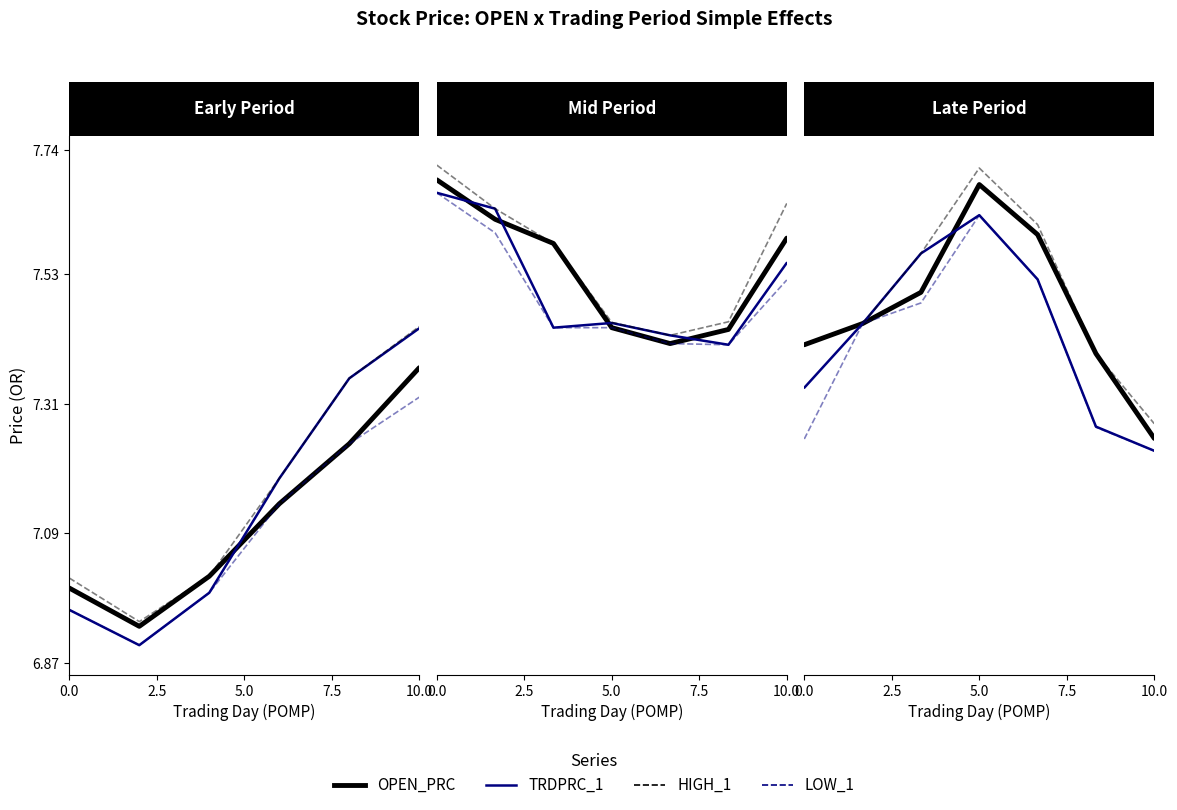

What is the value of the OPEN_PRC point at the 7th from the left?

7.3